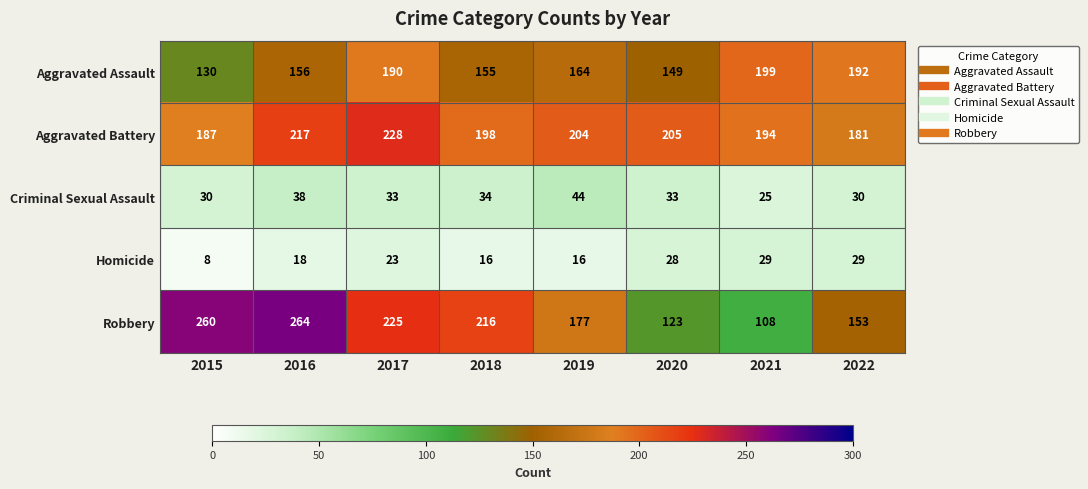

Is it true that Aggravated Battery equals 85 at 2020?

False